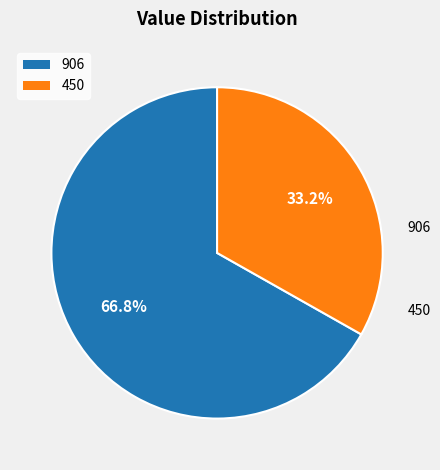

Which slice represents more than half of the pie?

906